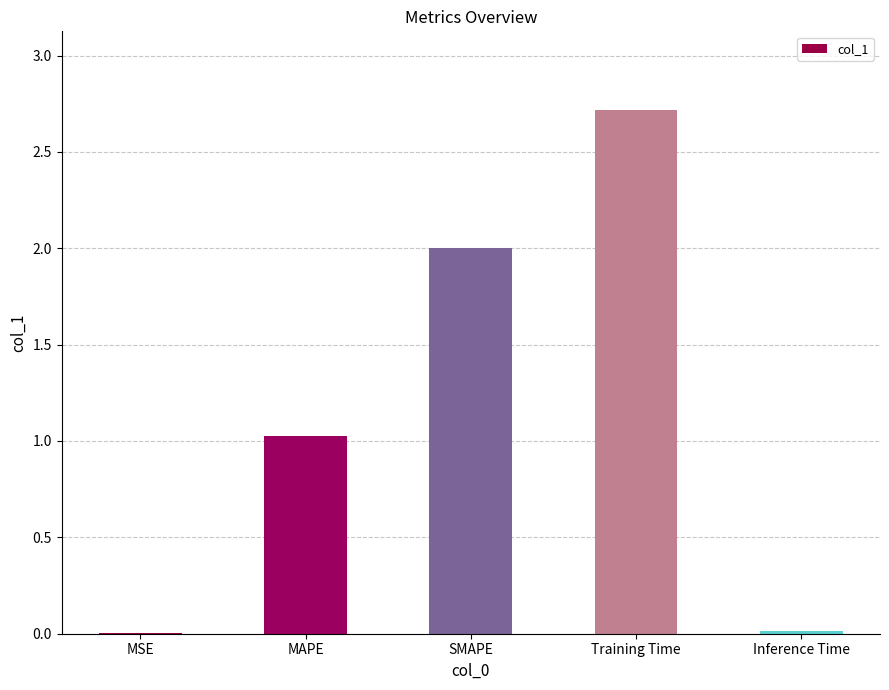

The chart shows a value of 0.0 at Inference Time. True or false?

True